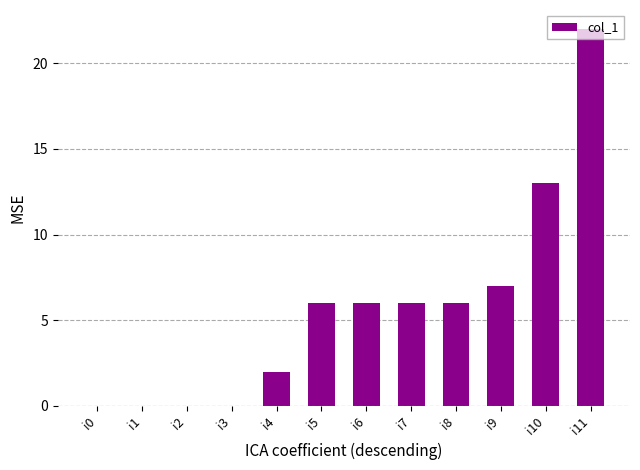

Which category has the highest value across all series?

i11